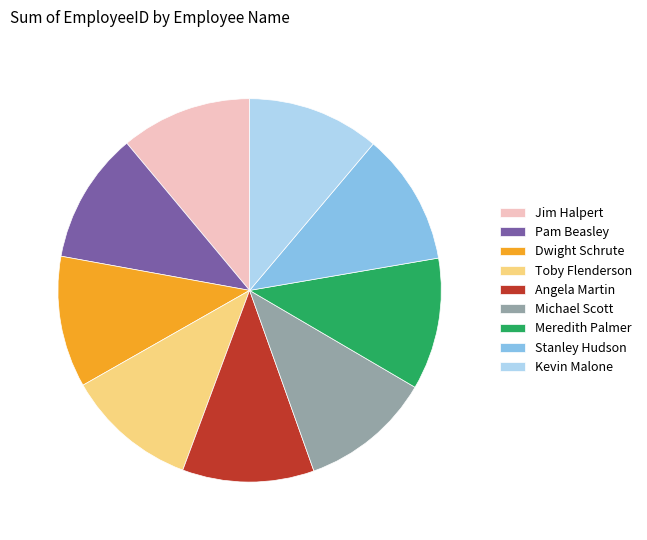

Does any single category account for the majority?

No